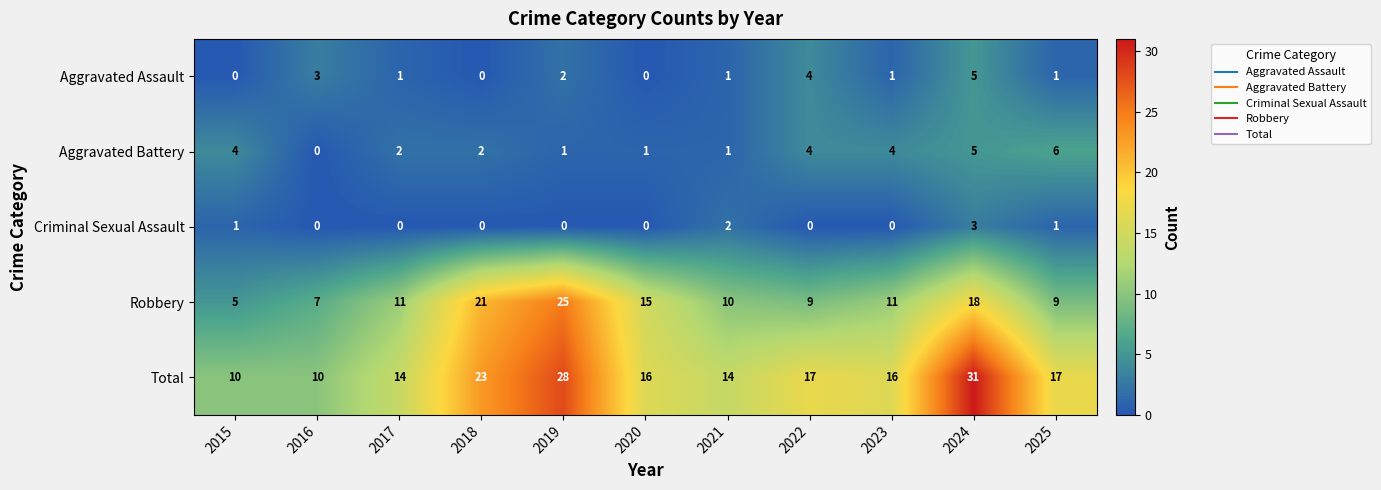

List the series in order of their peak value, lowest first.

Criminal Sexual Assault, Aggravated Assault, Aggravated Battery, Robbery, Total